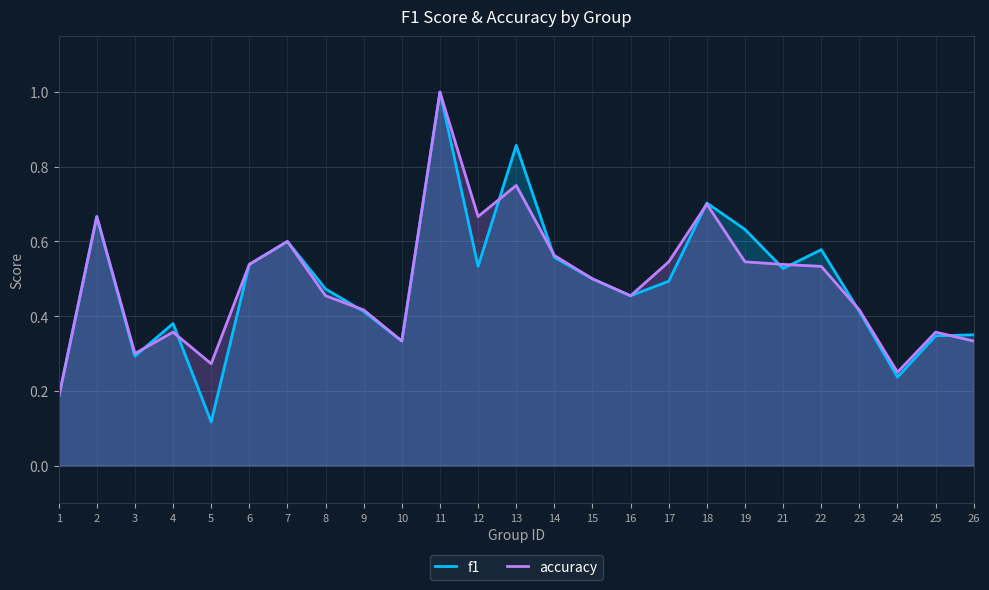

At which category is the sum across all series the highest?

11